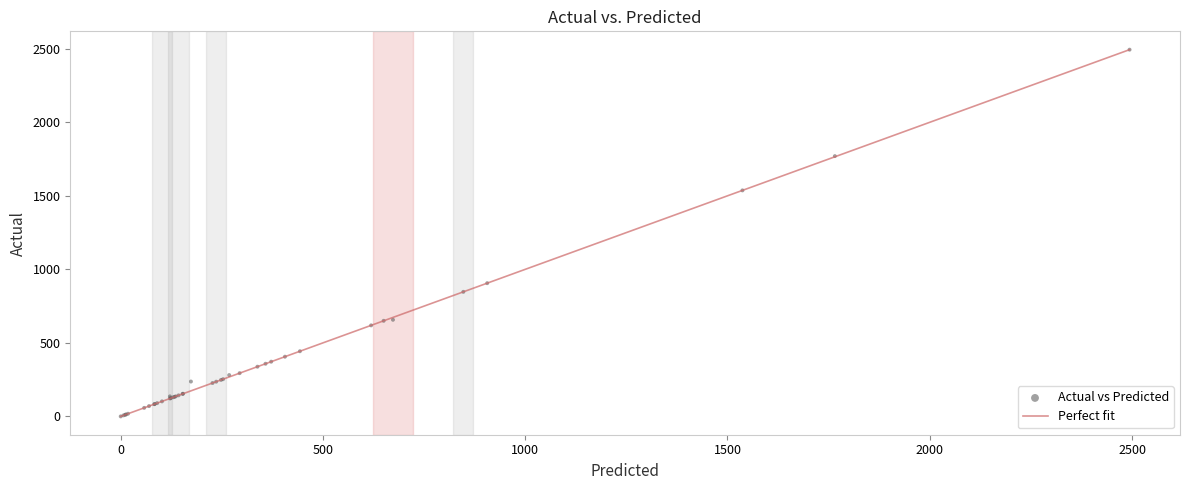

What Y value in the scatter plot is closest to 1247?

1537